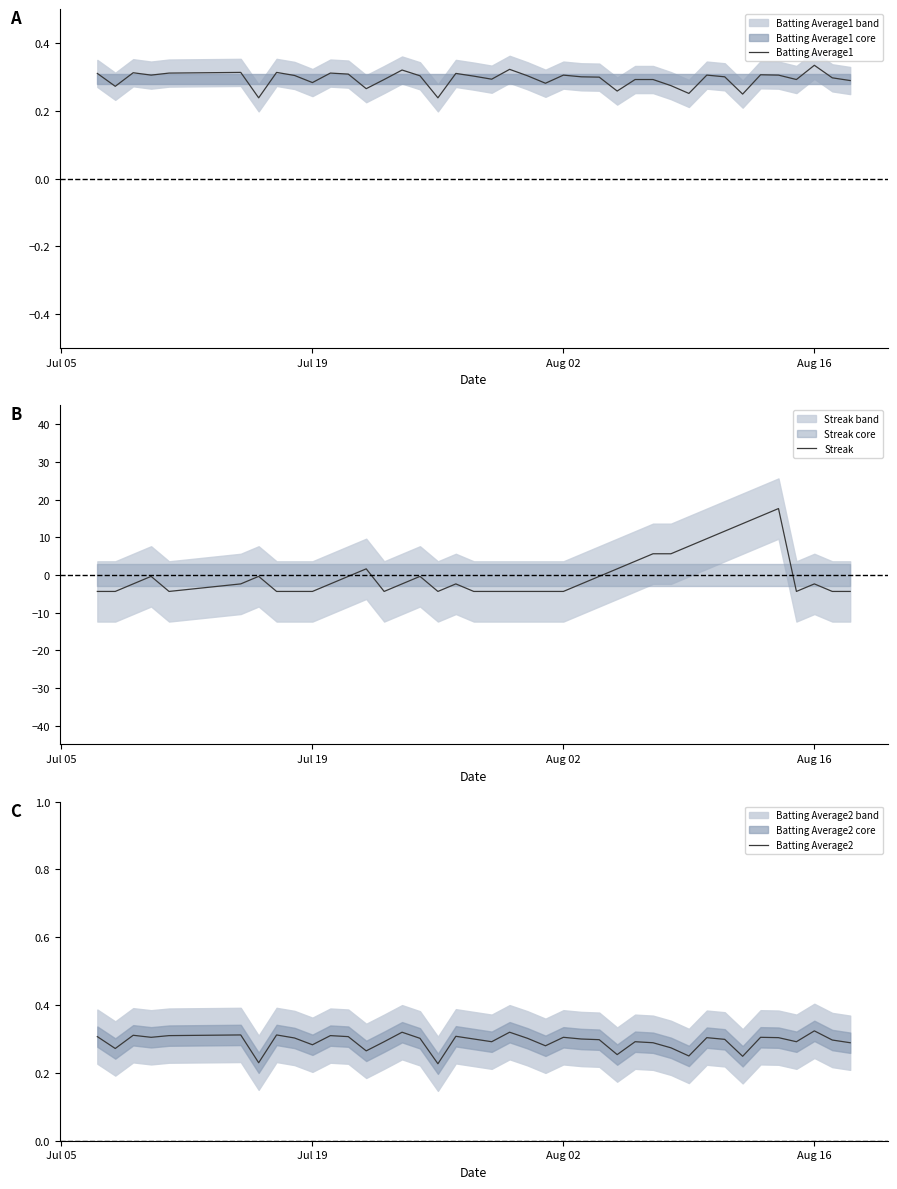

What is the average value of the Batting Average1 series?

0.3